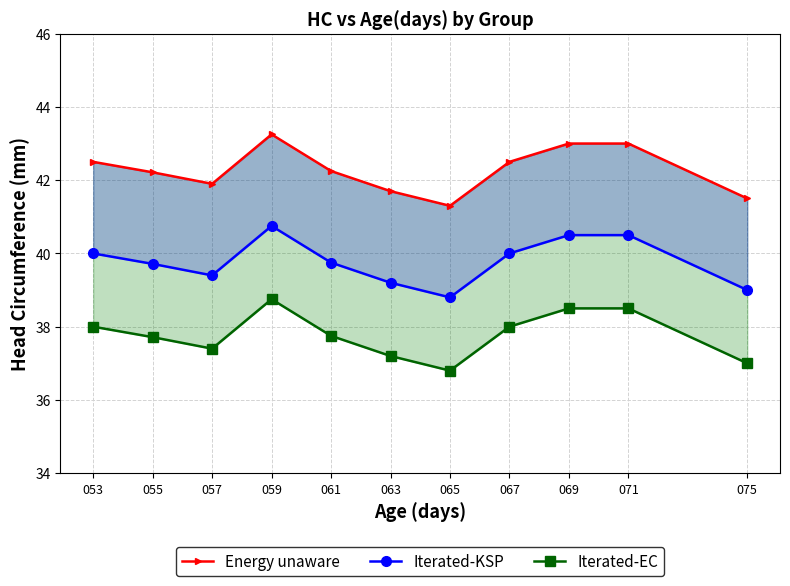

True or false: Iterated-EC and Iterated-KSP intersect in this chart.

False